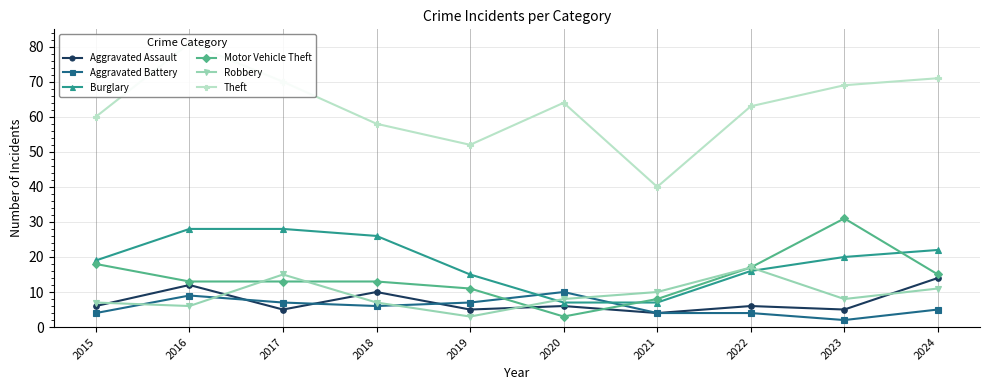

Reading right to left, transcribe all the data shown in this chart.

Aggravated Assault: 2024=14	2023=5	2022=6	2021=4	2020=6	2019=5	2018=10	2017=5	2016=12	2015=6
Aggravated Battery: 2024=5	2023=2	2022=4	2021=4	2020=10	2019=7	2018=6	2017=7	2016=9	2015=4
Burglary: 2024=22	2023=20	2022=16	2021=7	2020=7	2019=15	2018=26	2017=28	2016=28	2015=19
Motor Vehicle Theft: 2024=15	2023=31	2022=17	2021=8	2020=3	2019=11	2018=13	2017=13	2016=13	2015=18
Robbery: 2024=11	2023=8	2022=17	2021=10	2020=8	2019=3	2018=7	2017=15	2016=6	2015=7
Theft: 2024=71	2023=69	2022=63	2021=40	2020=64	2019=52	2018=58	2017=70	2016=81	2015=60